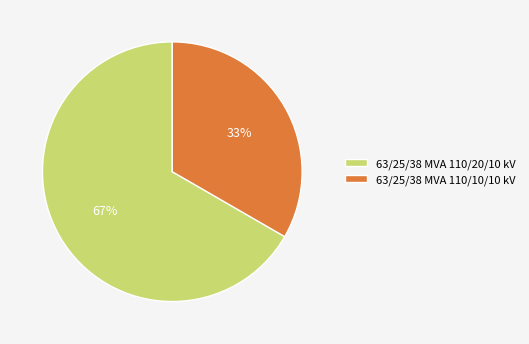

Rank the categories by value from highest to lowest.

63/25/38 MVA 110/20/10 kV, 63/25/38 MVA 110/10/10 kV